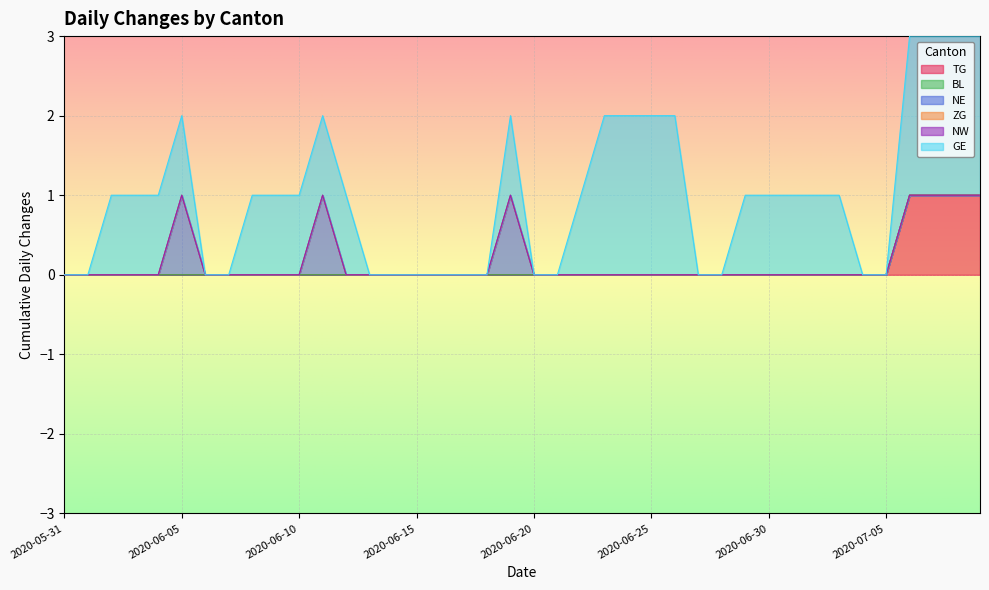

What is the difference between the maximum and minimum values in the GE series?

2